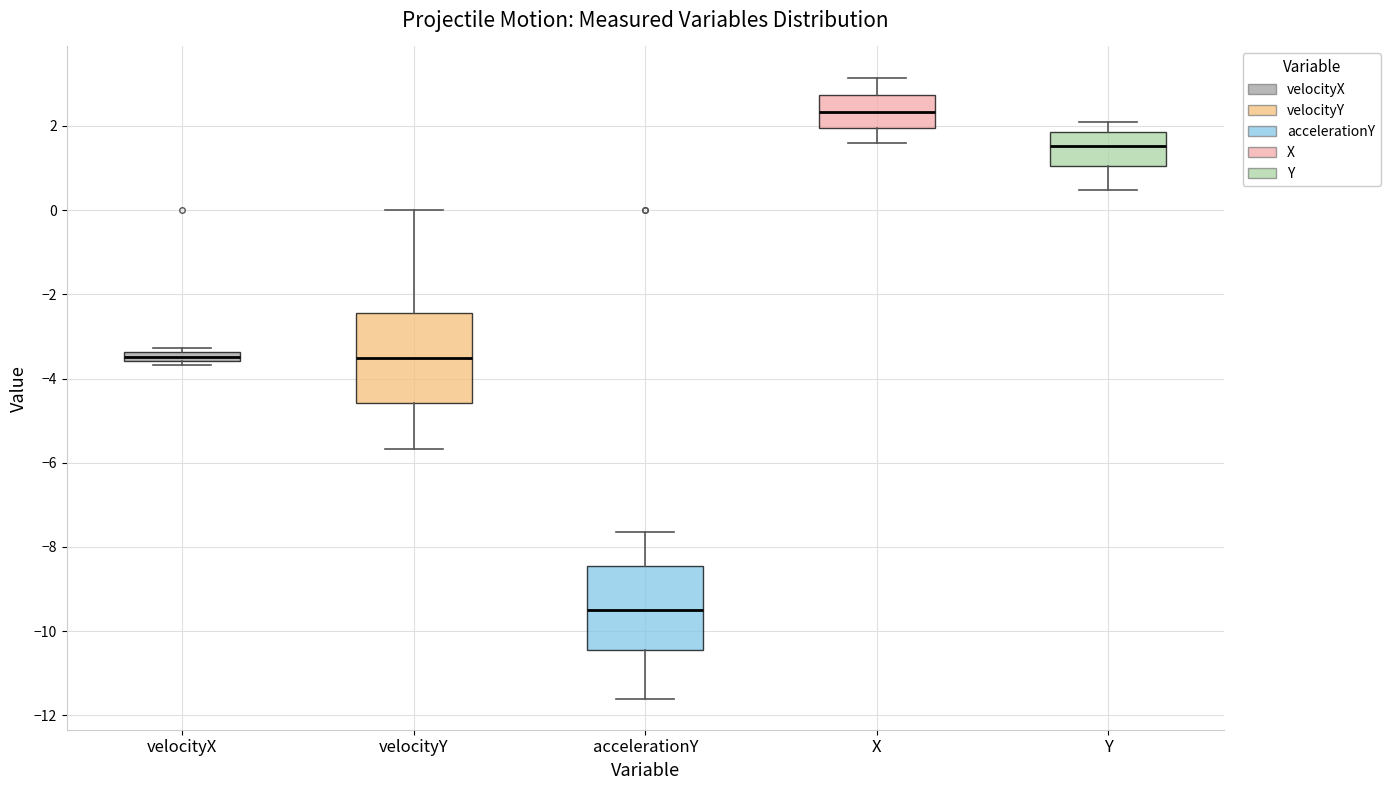

Which box's median line is the lowest?

accelerationY